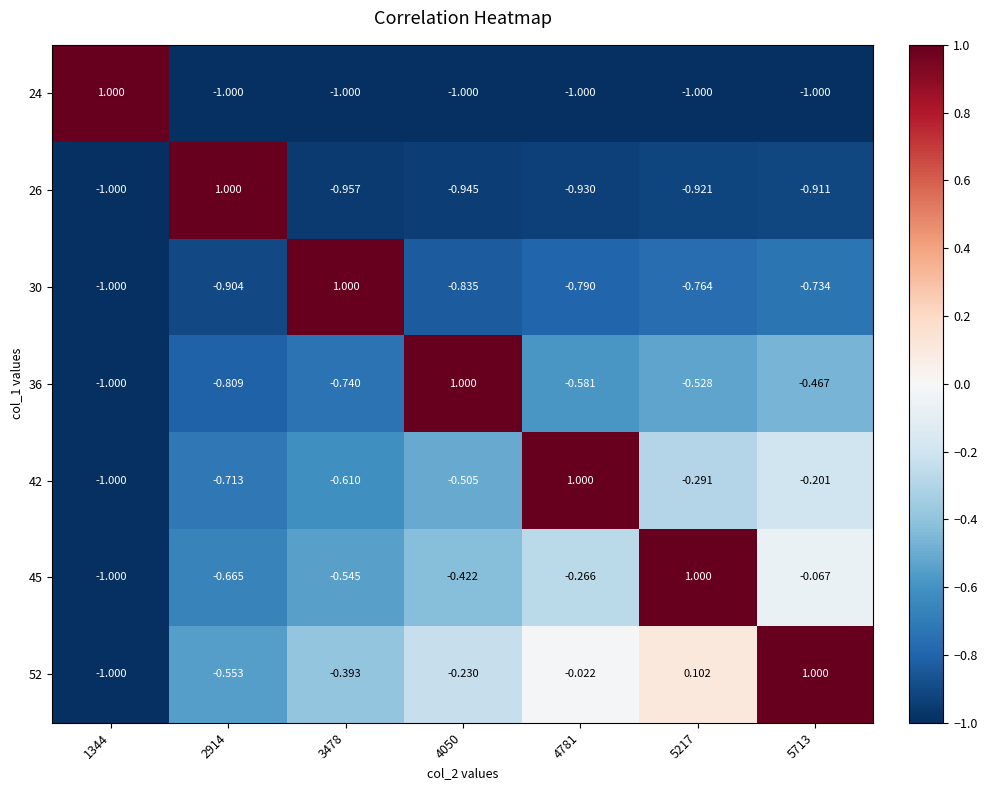

Is the value of 36 at 5713 greater than the value of 52 at 3478?

No